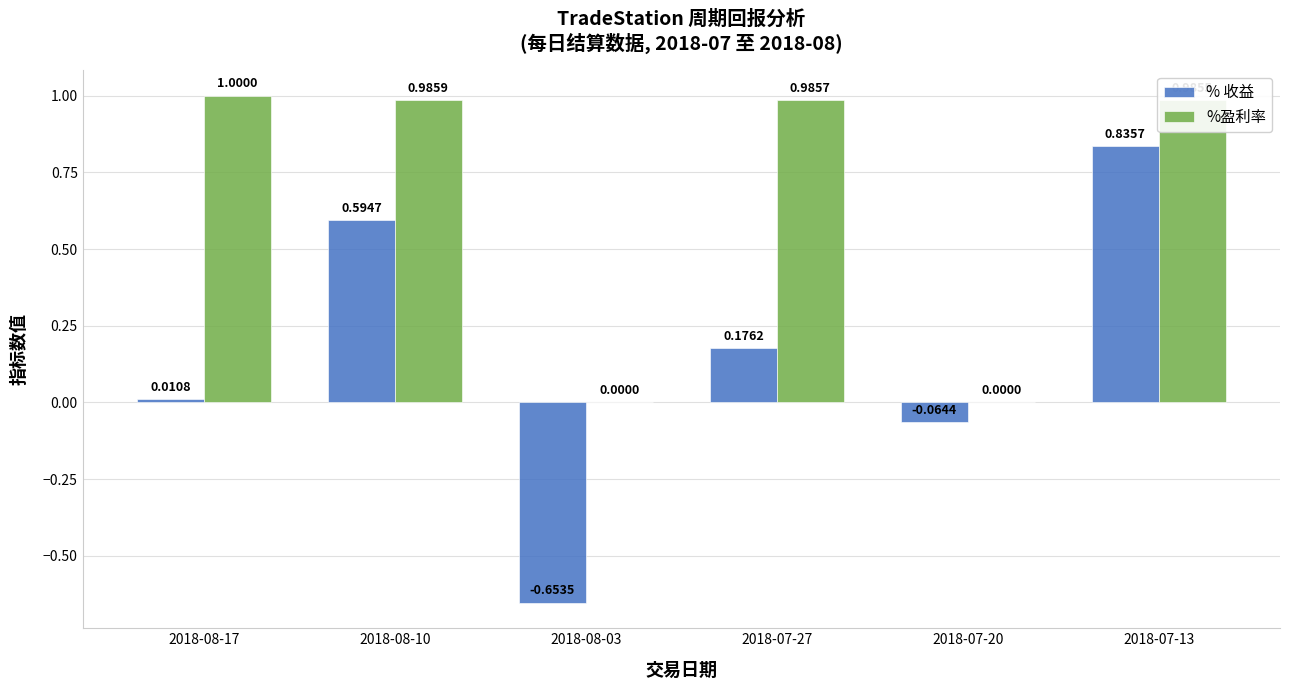

Between 2018-08-03 and 2018-07-13, which series saw the biggest shift?

% 收益